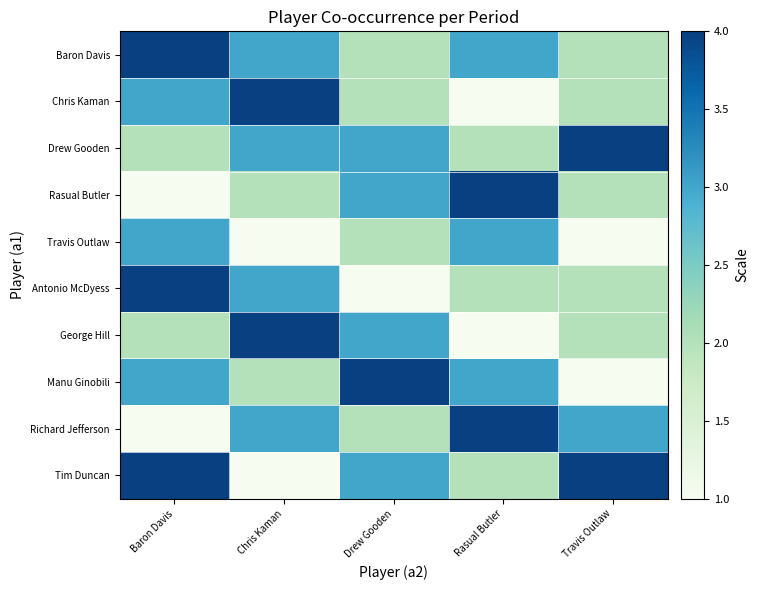

Which label corresponds to the largest value in the chart?

Baron Davis